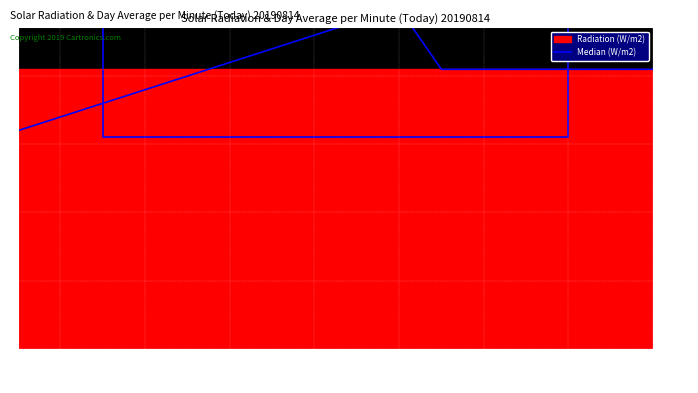

What is the average value?

20.5